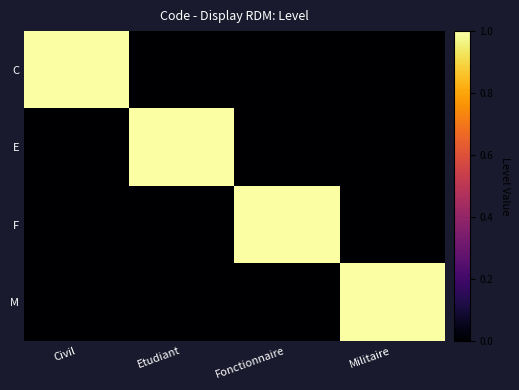

At how many categories does at least one series exceed 0?

4